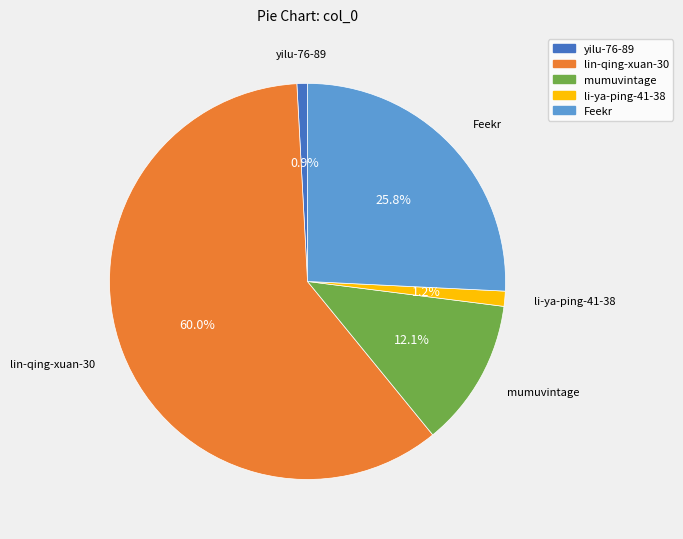

How many segments does this pie chart have?

5